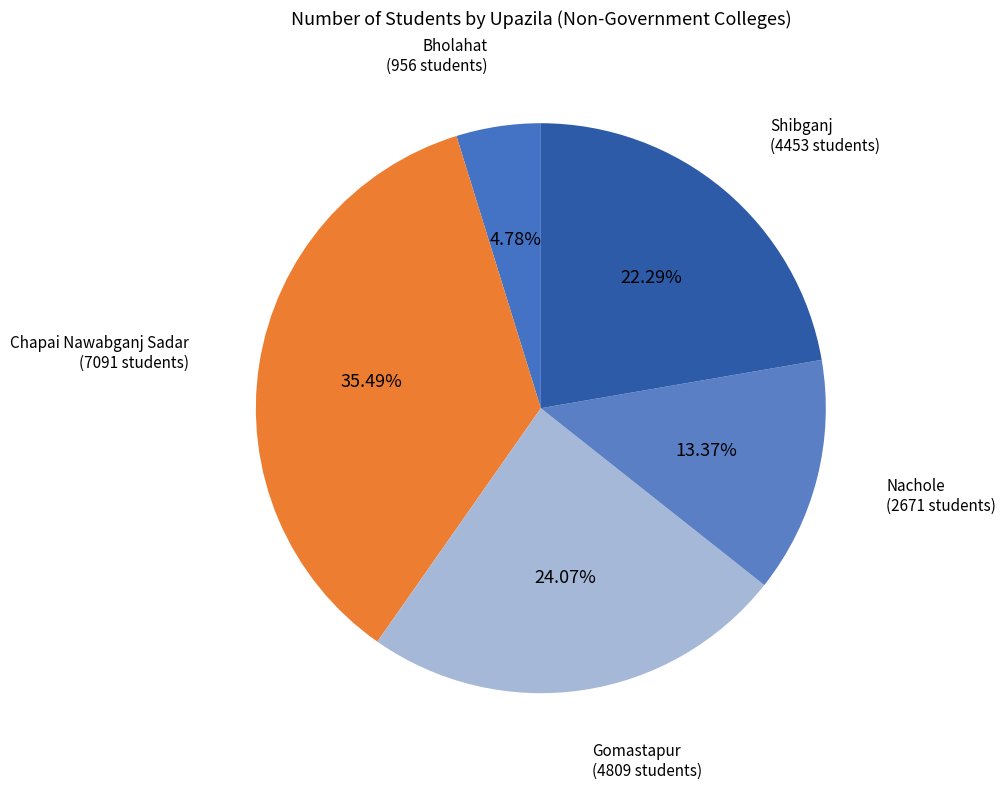

To the nearest percent, what is the average slice percentage?

20%